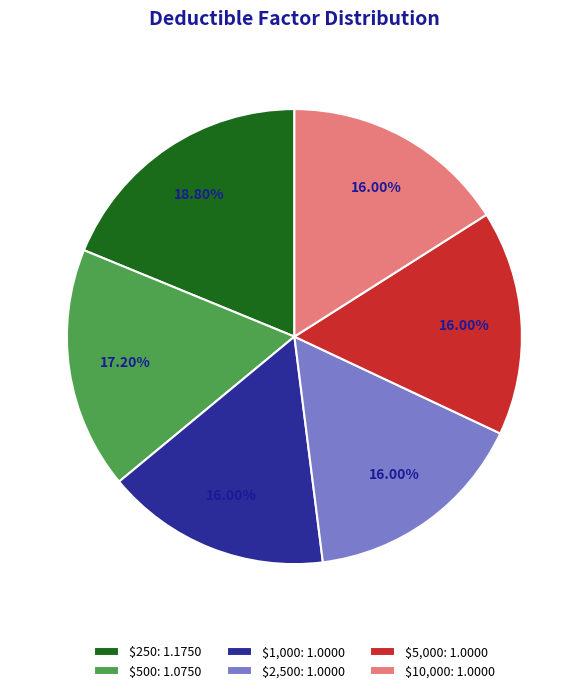

Between $250 and $10,000, which is larger?

$250